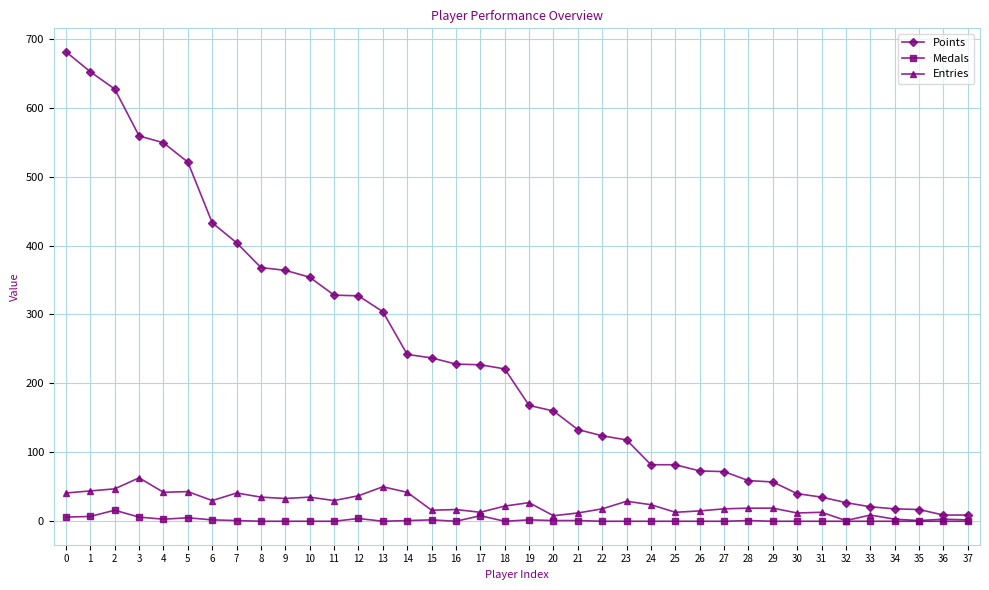

Is it true that Medals equals 0 at 10?

True